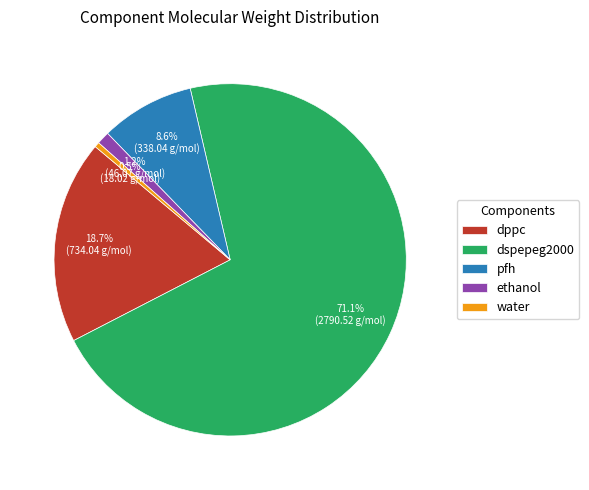

What percentage is the dppc slice, to the nearest percent?

19%